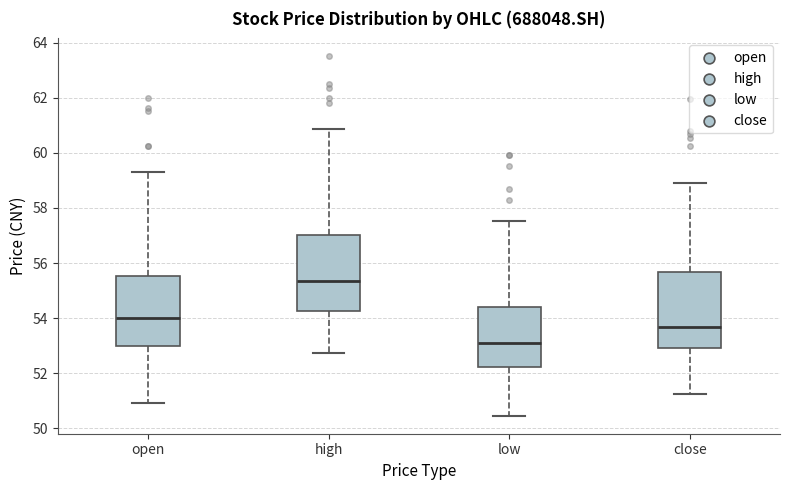

Reading left to right, transcribe this box plot: for each box, give where its median line is, the range the box spans, and where its two whiskers end, as read against the y-axis. The values are not printed on the chart, so give them approximately, as read against the axis.

open: median 54.0, box 53.0 to 55.6, whiskers 51.0 to 59.2
high: median 55.4, box 54.2 to 57.0, whiskers 52.8 to 60.8
low: median 53.0, box 52.2 to 54.4, whiskers 50.4 to 57.6
close: median 53.6, box 53.0 to 55.6, whiskers 51.2 to 59.0